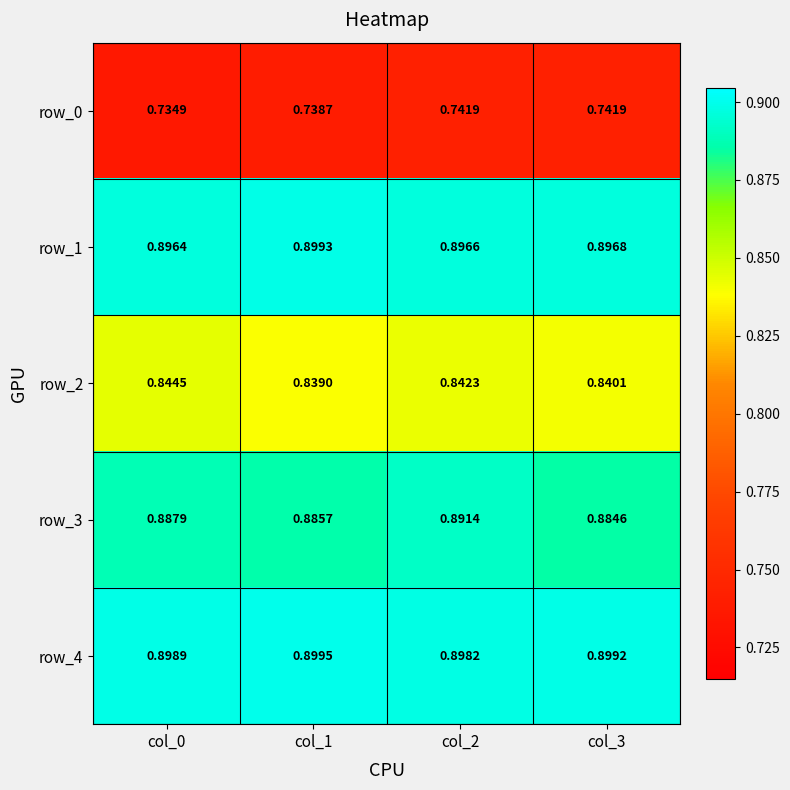

Is the value of row_1 at col_0 greater than the value of row_0 at col_1?

Yes